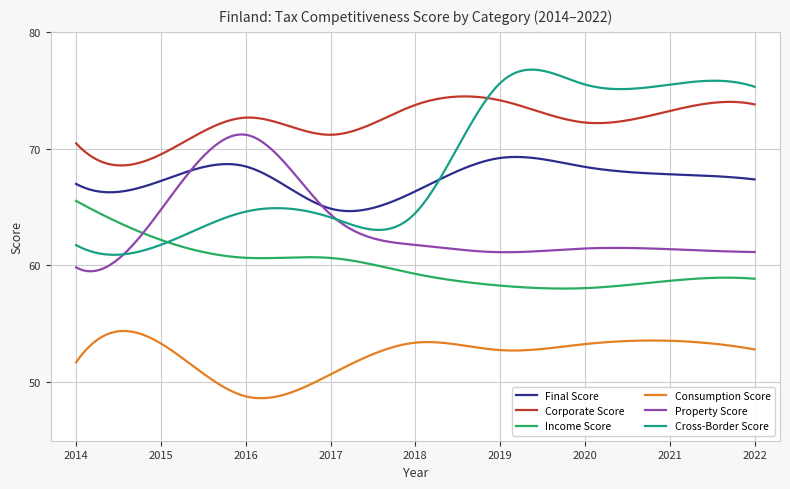

What is the difference between the maximum and minimum values in the Cross-Border Score series?

15.9